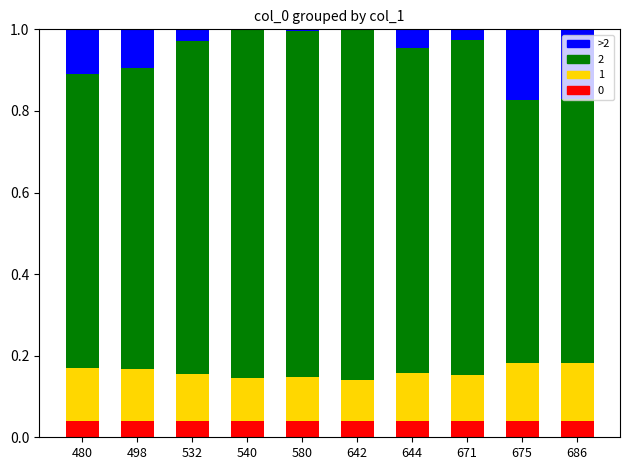

What is the change in value from 498 to 540?

-0.1